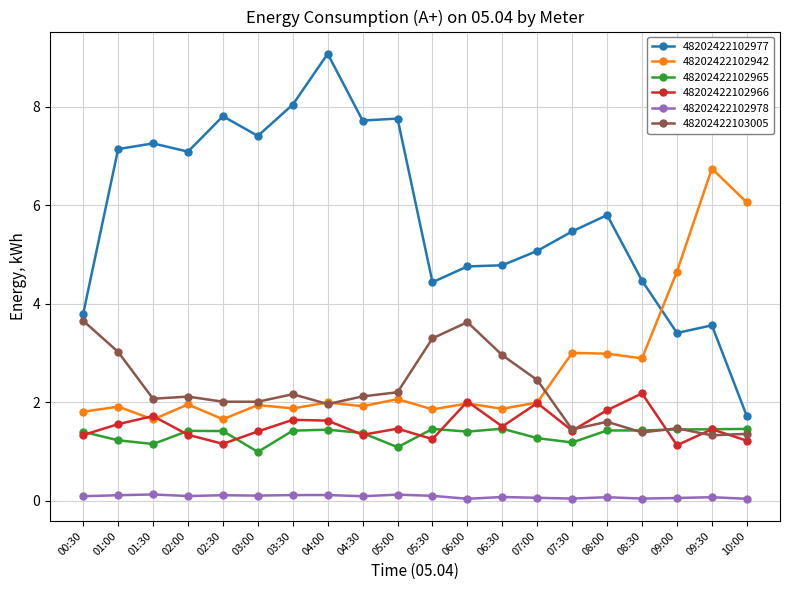

List the series in order of their peak value, lowest first.

48202422102978, 48202422102965, 48202422102966, 48202422103005, 48202422102942, 48202422102977